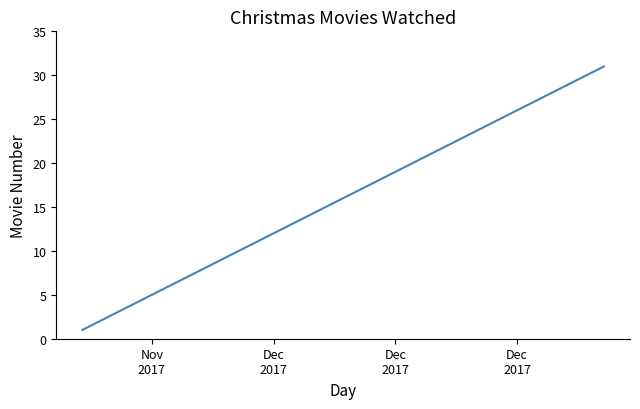

What is the maximum value shown in the chart?

31